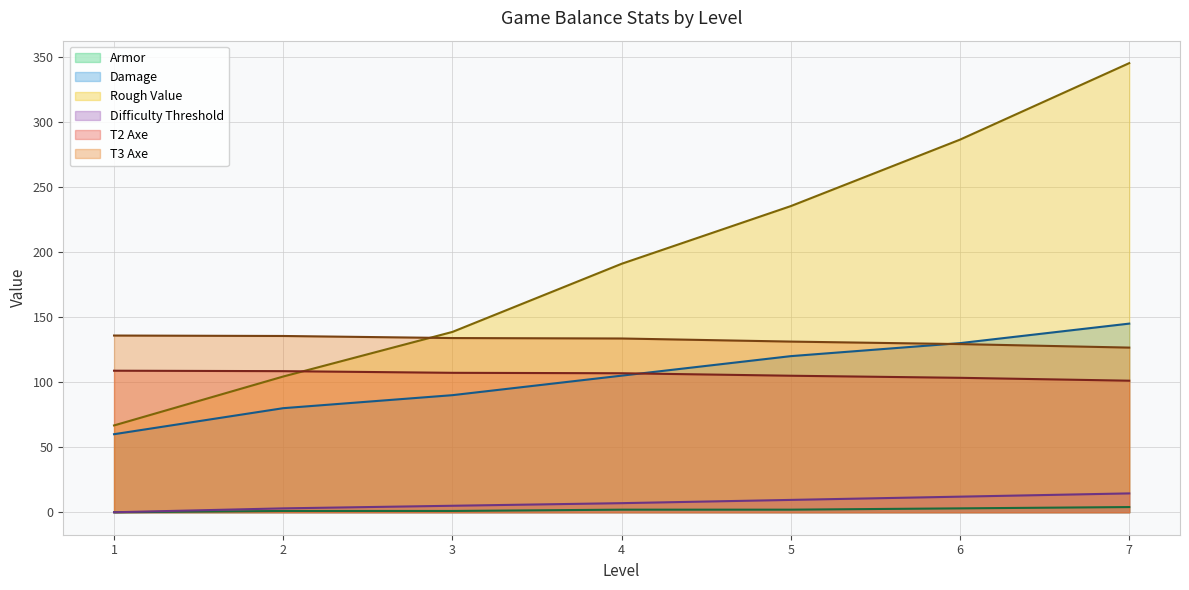

What is the value of the T3 Axe point at the 2nd from the left?

135.5